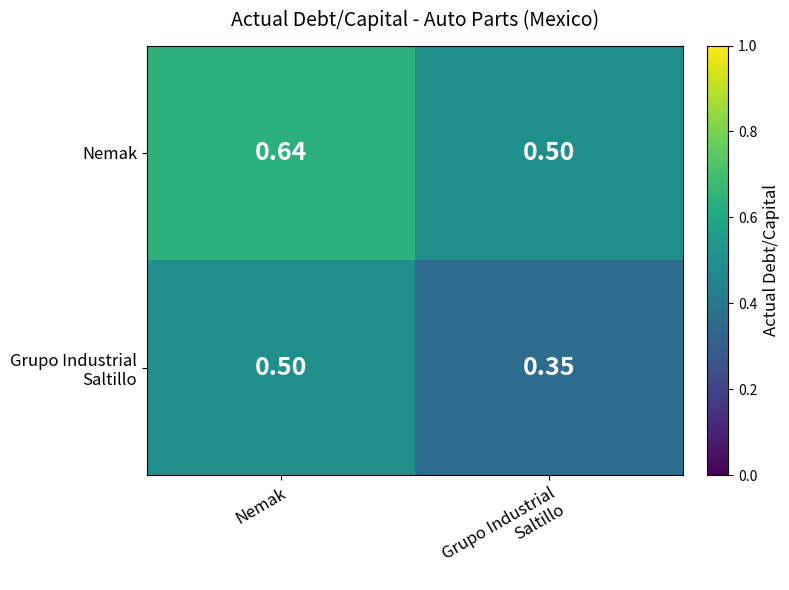

At which category is the sum across all series the highest?

Nemak